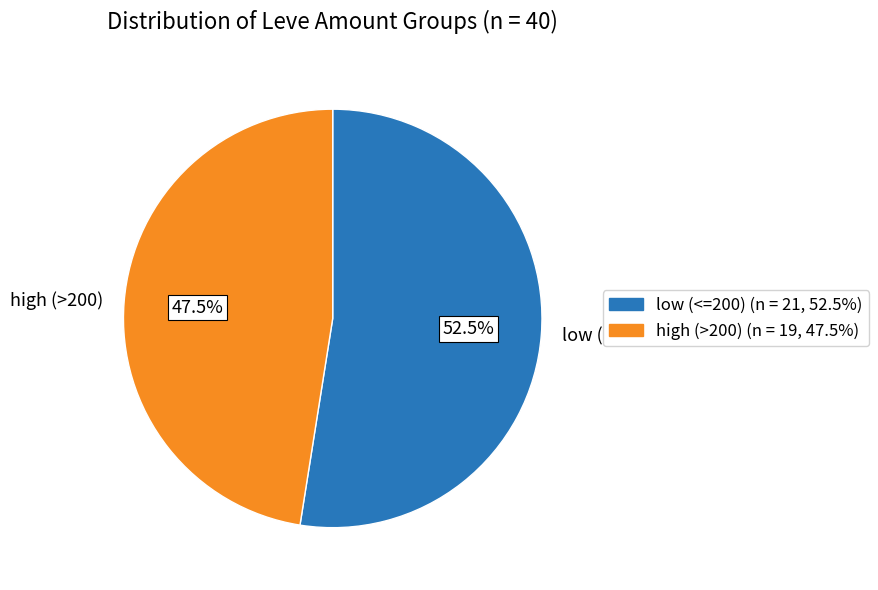

Which has a higher value, low (<=200) or high (>200)?

low (<=200)